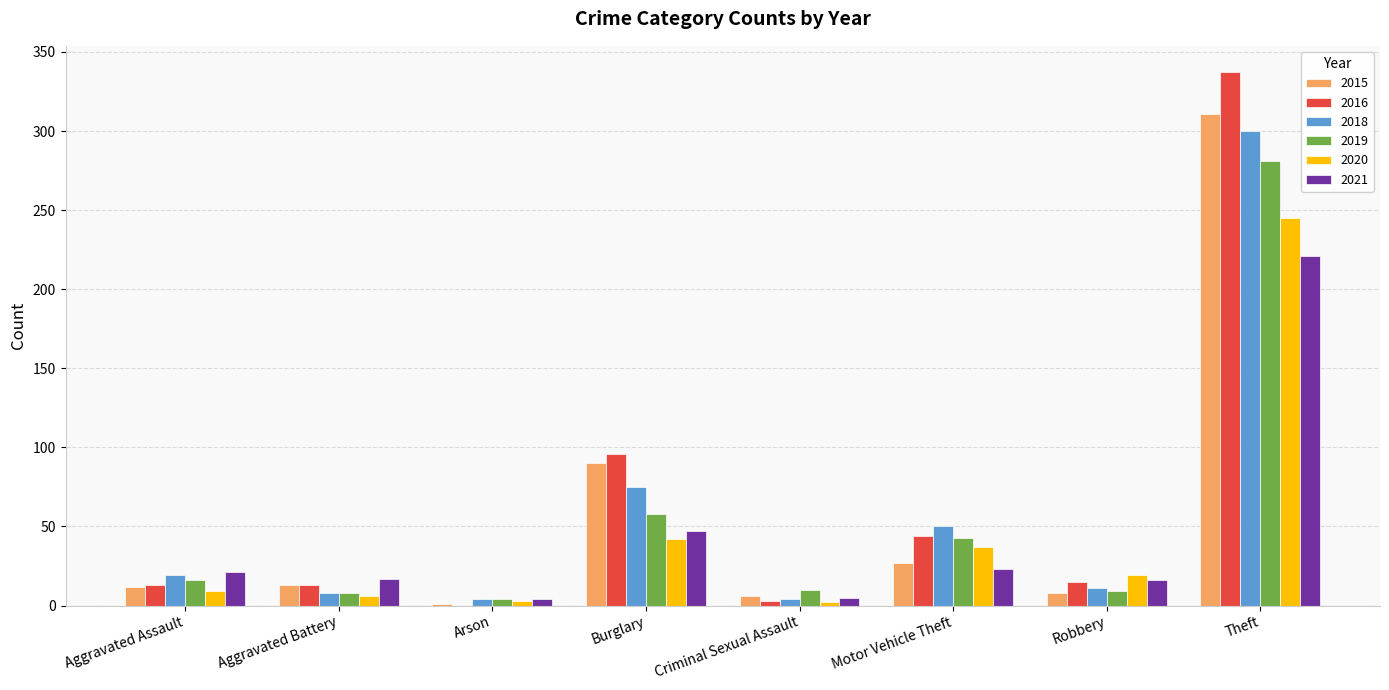

What is the total value across all series at Aggravated Assault?

90